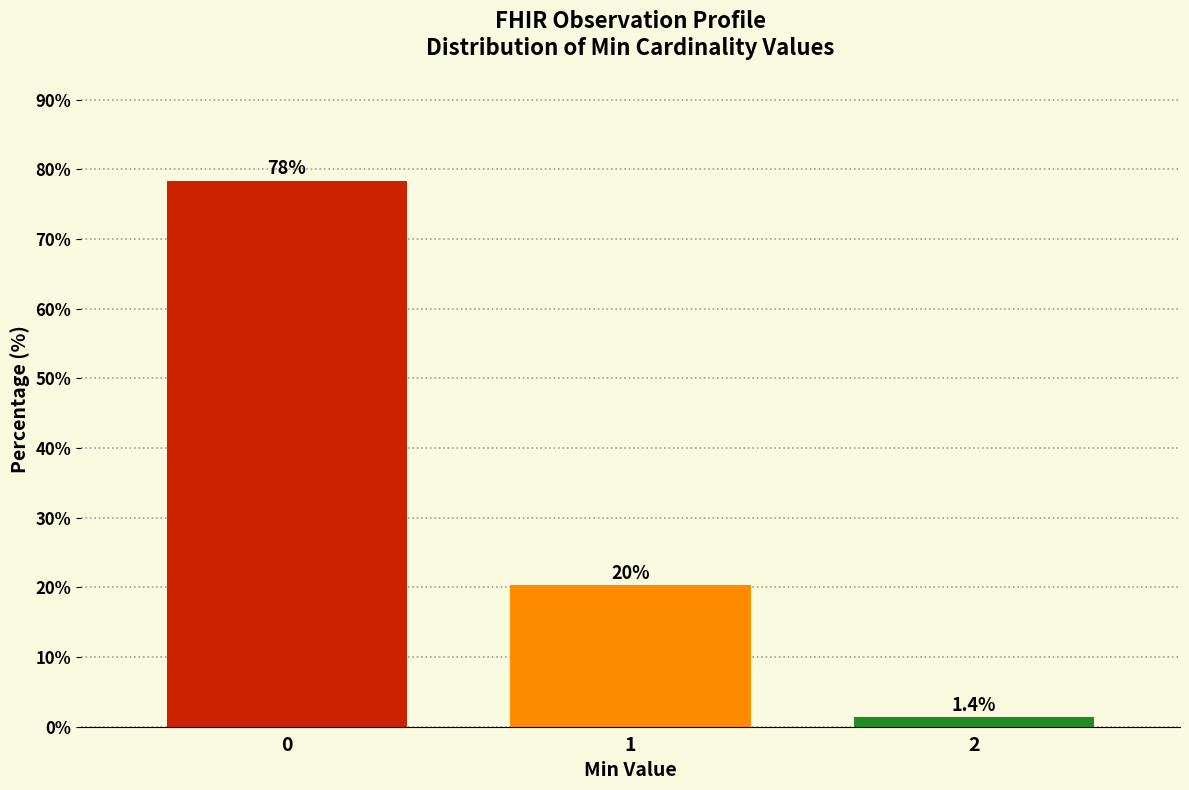

Reading left to right, what are all the values shown in this chart?

0=78.4	1=20.3	2=1.4